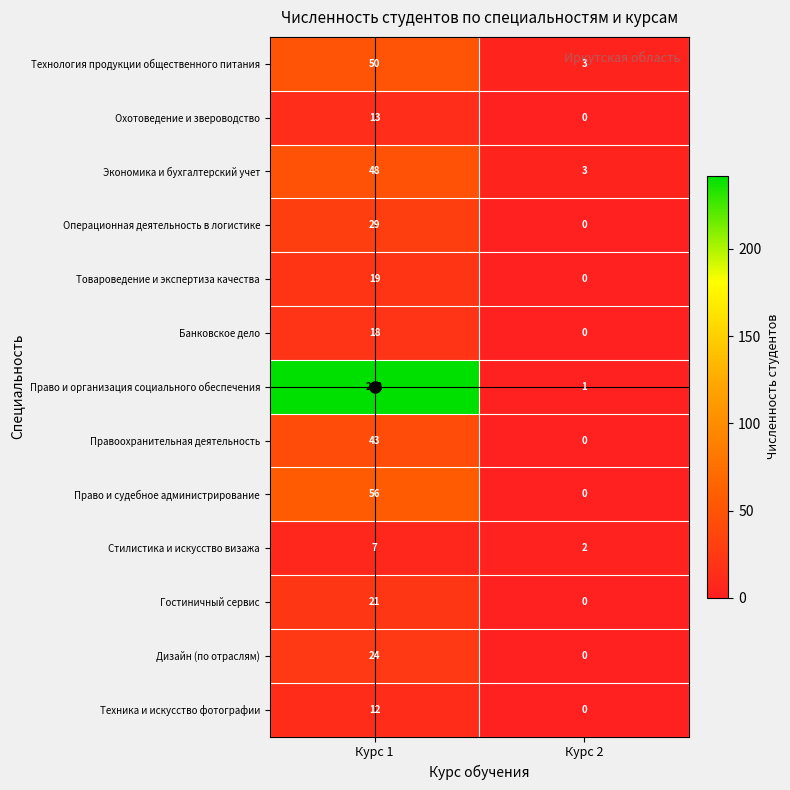

What is the maximum value shown in the chart?

242